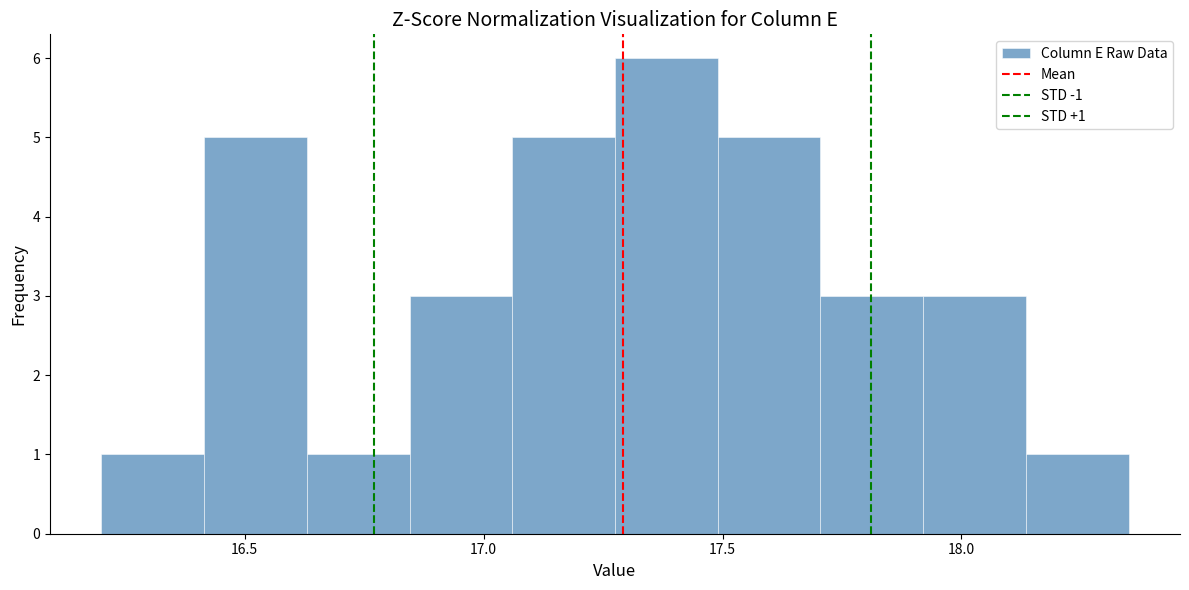

Which range on the x-axis has the tallest bar?

17.275 to 17.490